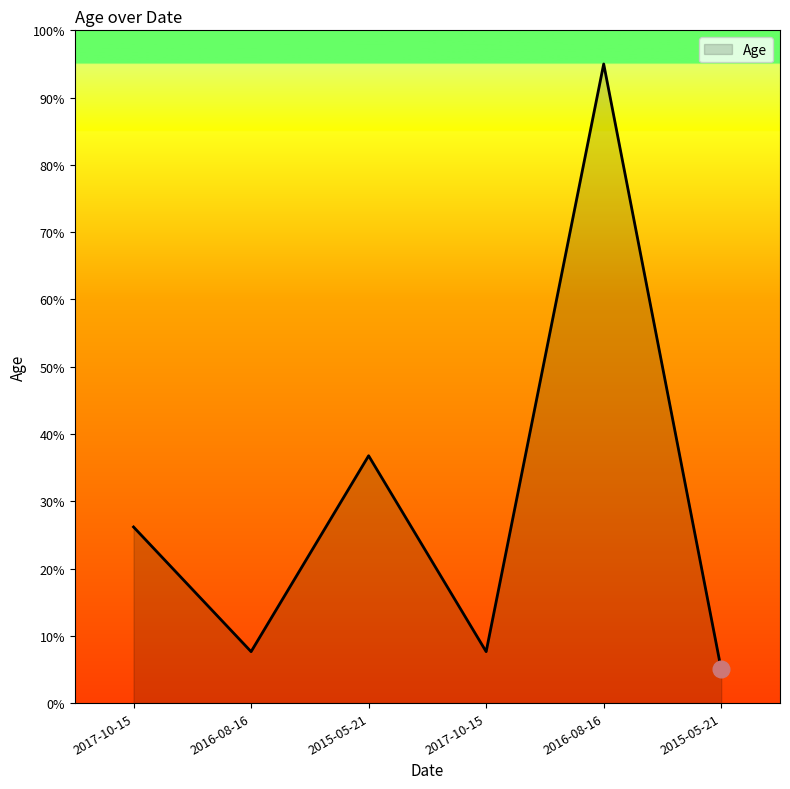

Is it true that the value at 2015-05-21 is 5.0?

True